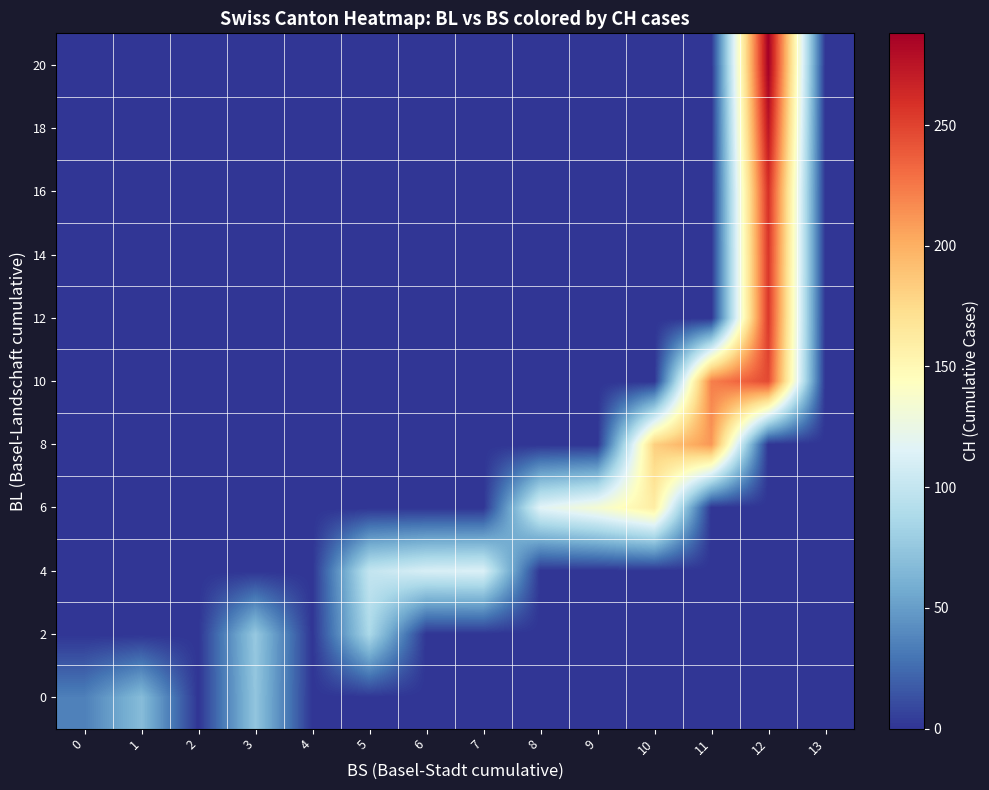

Reading left to right, transcribe all the data shown in this chart.

0: 0=35.1	1=68.0	2=0.0	3=74.0	4=0.0	5=0.0	6=0.0	7=0.0	8=0.0	9=0.0	10=0.0	11=0.0	12=0.0	13=0.0
2: 0=0.0	1=0.0	2=0.0	3=76.0	4=0.0	5=87.5	6=0.0	7=0.0	8=0.0	9=0.0	10=0.0	11=0.0	12=0.0	13=0.0
4: 0=0.0	1=0.0	2=0.0	3=0.0	4=0.0	5=100.0	6=111.0	7=113.0	8=0.0	9=0.0	10=0.0	11=0.0	12=0.0	13=0.0
6: 0=0.0	1=0.0	2=0.0	3=0.0	4=0.0	5=0.0	6=0.0	7=0.0	8=117.0	9=134.0	10=160.0	11=0.0	12=0.0	13=0.0
8: 0=0.0	1=0.0	2=0.0	3=0.0	4=0.0	5=0.0	6=0.0	7=0.0	8=0.0	9=0.0	10=182.0	11=211.3	12=0.0	13=0.0
10: 0=0.0	1=0.0	2=0.0	3=0.0	4=0.0	5=0.0	6=0.0	7=0.0	8=0.0	9=0.0	10=0.0	11=221.8	12=246.5	13=0.0
12: 0=0.0	1=0.0	2=0.0	3=0.0	4=0.0	5=0.0	6=0.0	7=0.0	8=0.0	9=0.0	10=0.0	11=0.0	12=255.0	13=0.0
14: 0=0.0	1=0.0	2=0.0	3=0.0	4=0.0	5=0.0	6=0.0	7=0.0	8=0.0	9=0.0	10=0.0	11=0.0	12=256.0	13=0.0
16: 0=0.0	1=0.0	2=0.0	3=0.0	4=0.0	5=0.0	6=0.0	7=0.0	8=0.0	9=0.0	10=0.0	11=0.0	12=259.0	13=0.0
18: 0=0.0	1=0.0	2=0.0	3=0.0	4=0.0	5=0.0	6=0.0	7=0.0	8=0.0	9=0.0	10=0.0	11=0.0	12=274.5	13=0.0
20: 0=0.0	1=0.0	2=0.0	3=0.0	4=0.0	5=0.0	6=0.0	7=0.0	8=0.0	9=0.0	10=0.0	11=0.0	12=288.0	13=0.0